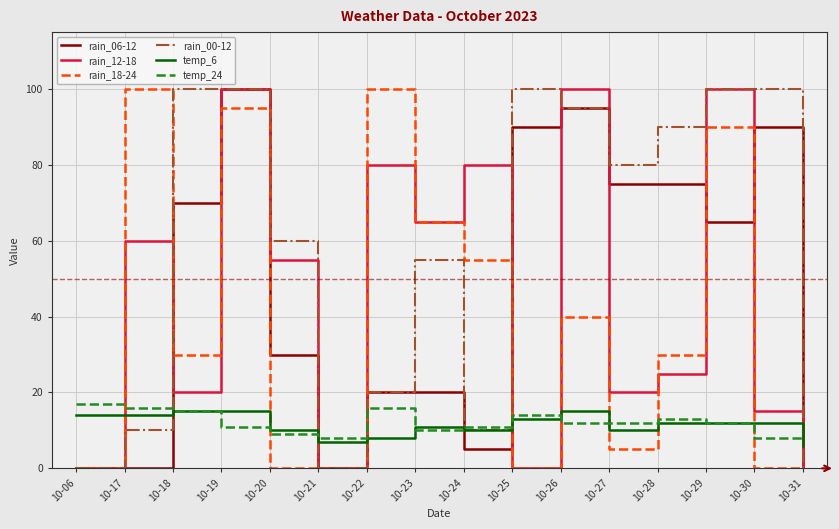

What is the difference between the maximum and minimum values in the temp_24 series?

9